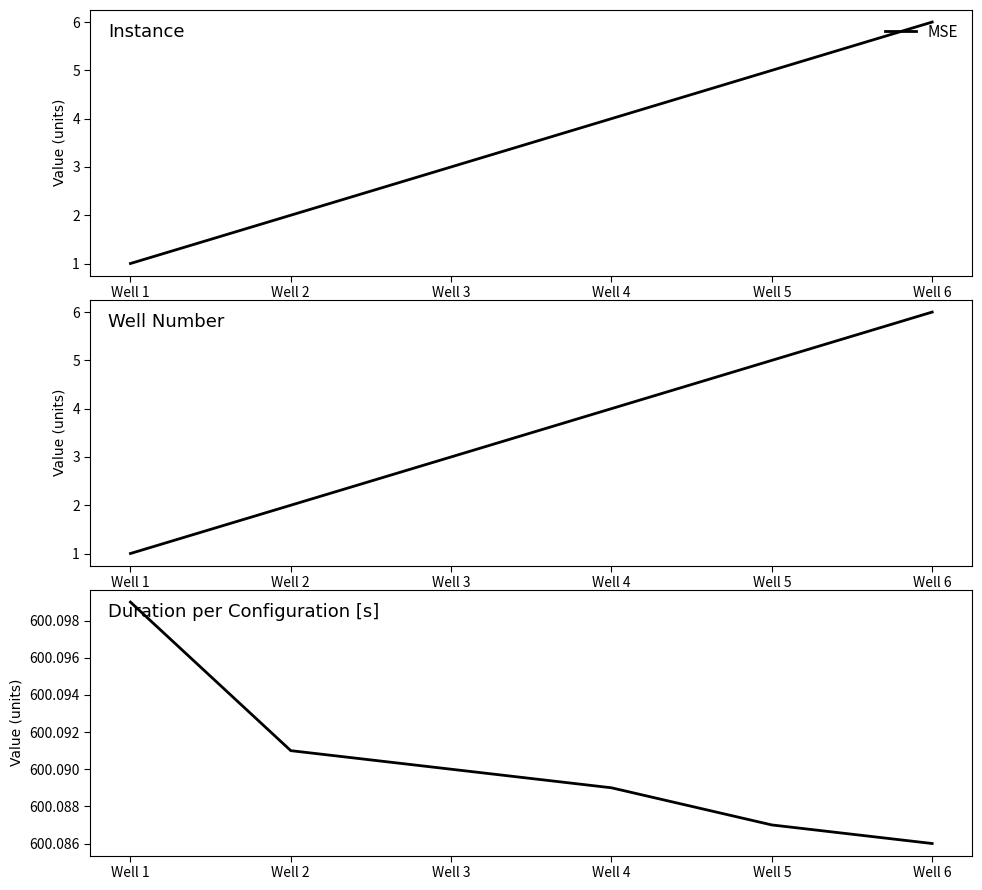

List the labels in order of value, largest first.

Well 1, Well 2, Well 3, Well 4, Well 5, Well 6